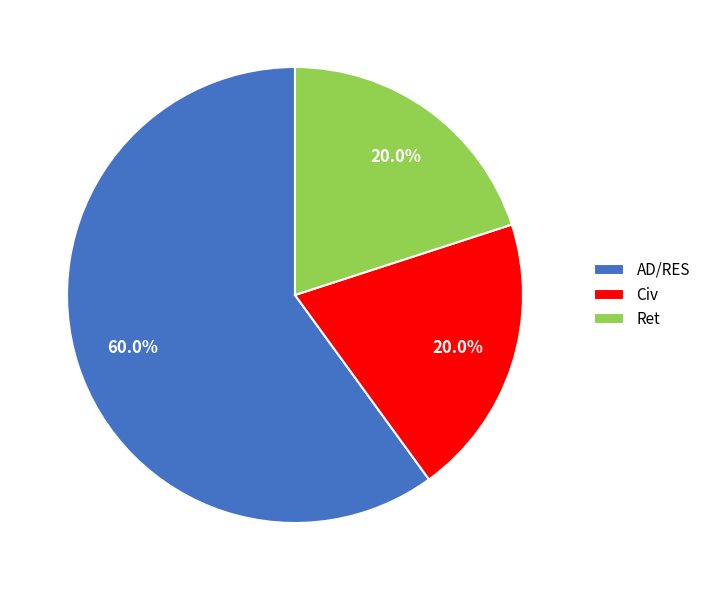

Between AD/RES and Ret, which is larger?

AD/RES